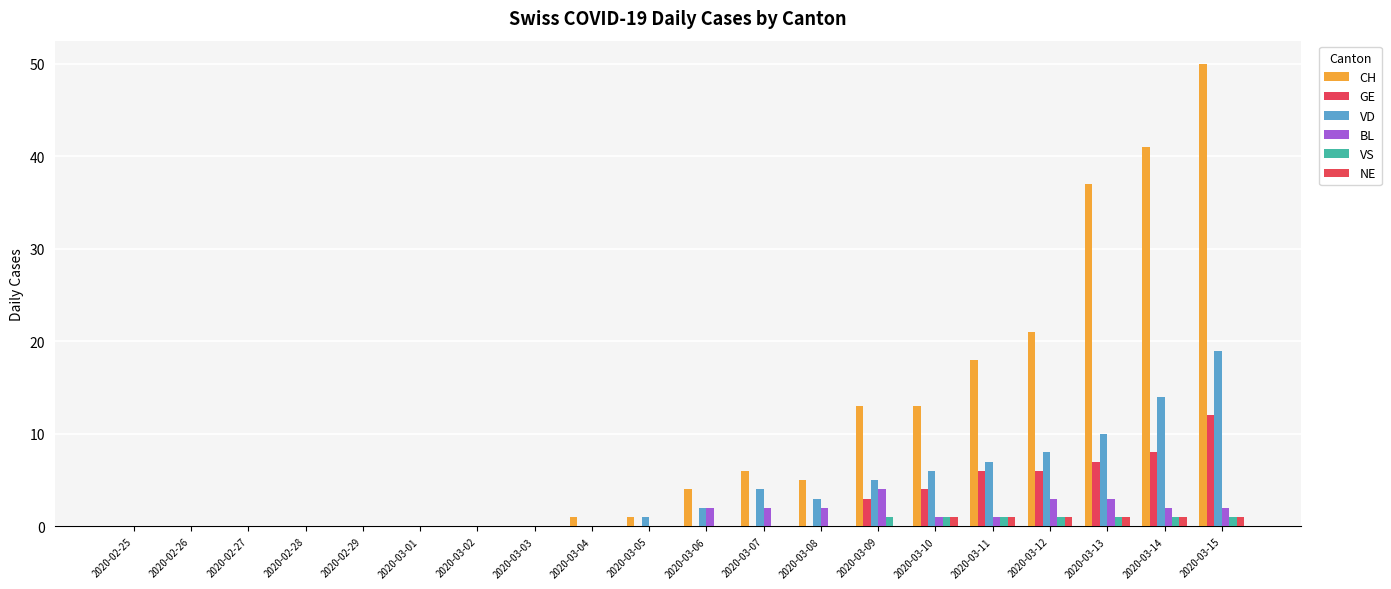

What is the spread (max minus min) of values at 2020-03-07?

6